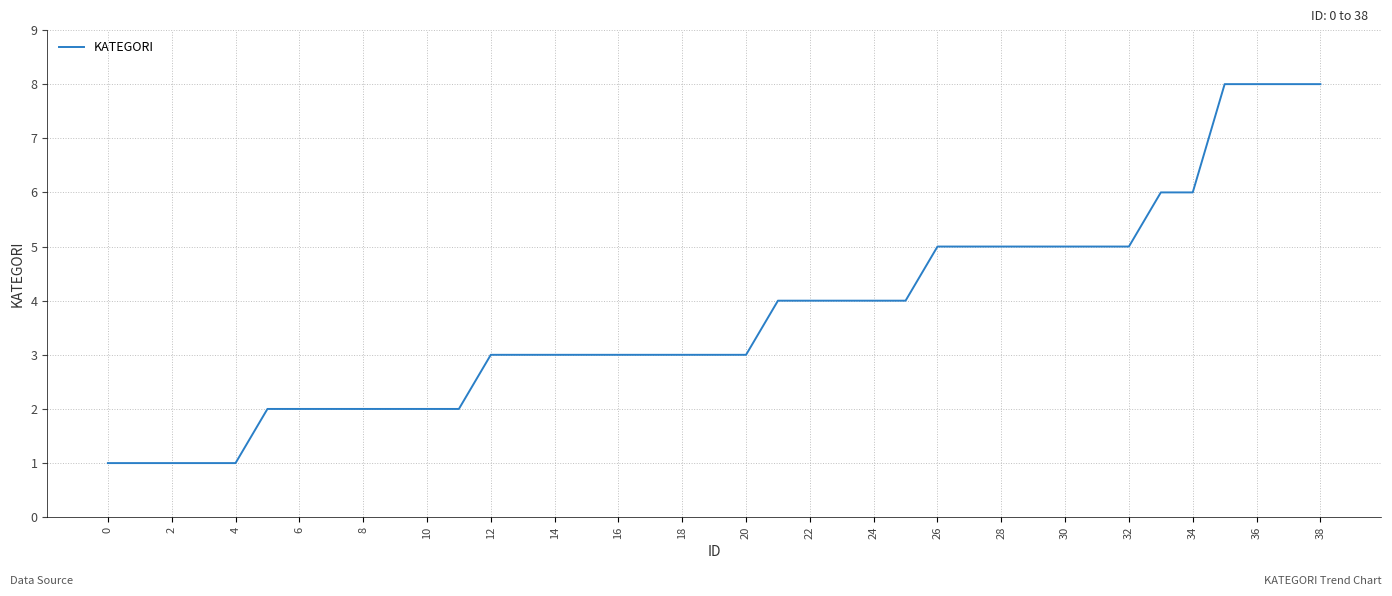

What is the greatest value displayed?

8